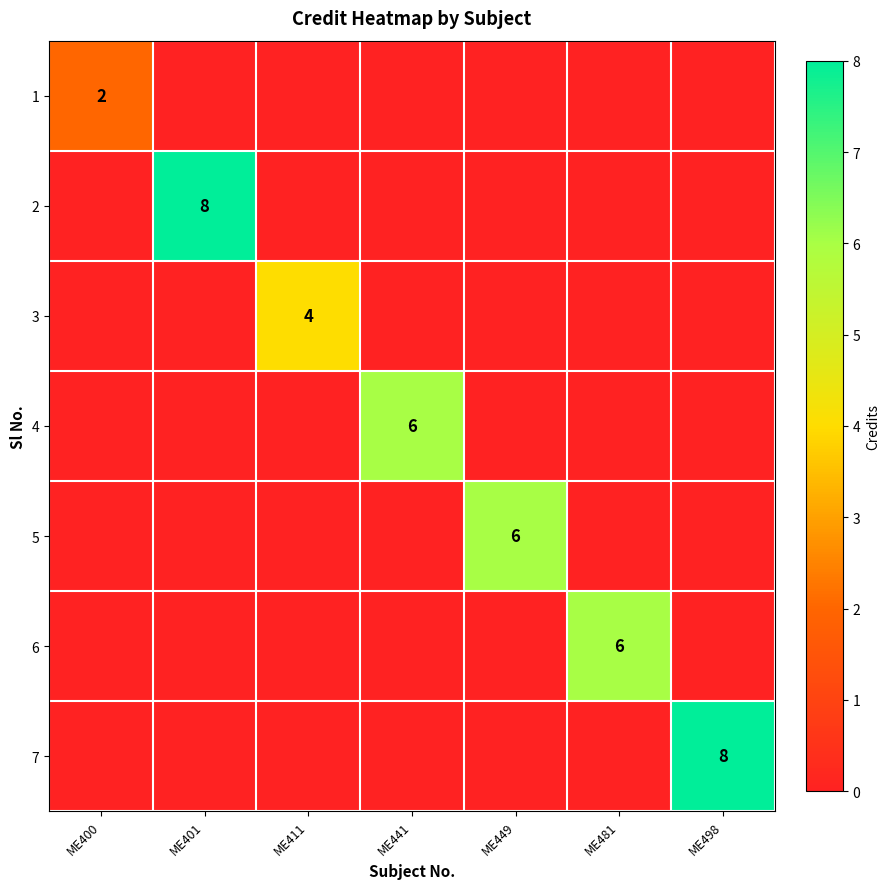

At which category is the sum across all series the highest?

ME401